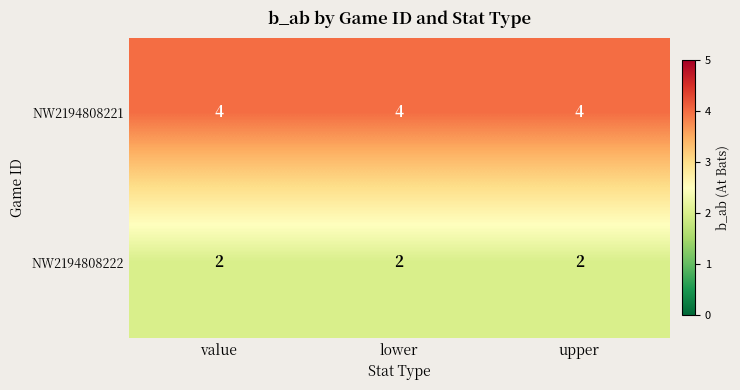

True or false: NW2194808222 has a value of 2 at value.

True